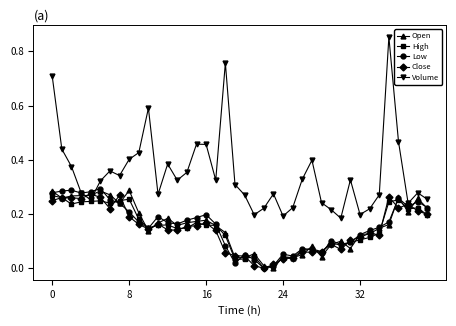

Which series has the largest range (max minus min)?

Volume